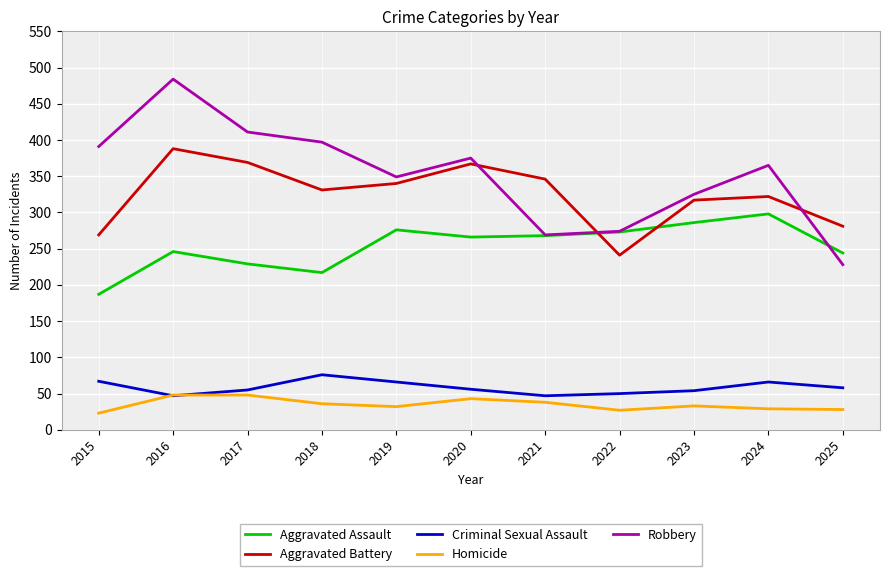

How many categories are shown in the chart?

11